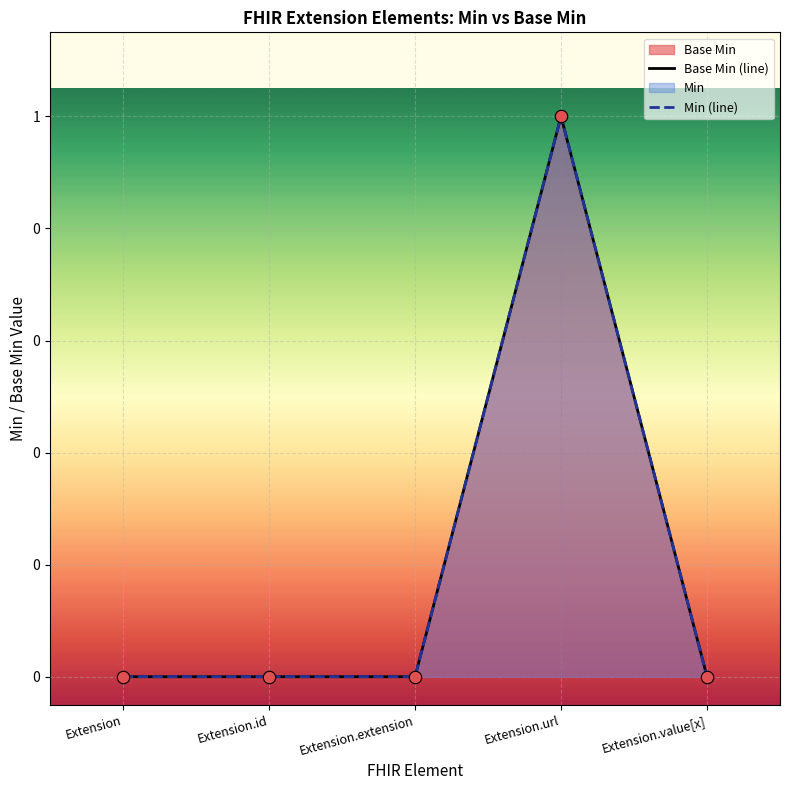

At how many categories does at least one series exceed 0?

1